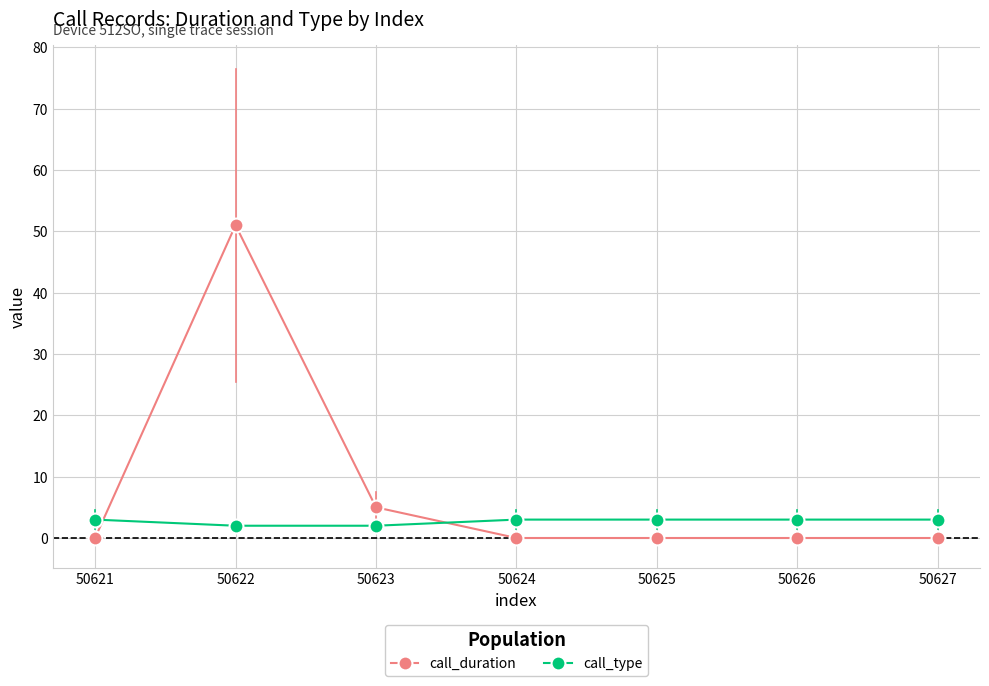

Does the chart display data point markers on the line(s)?

Yes